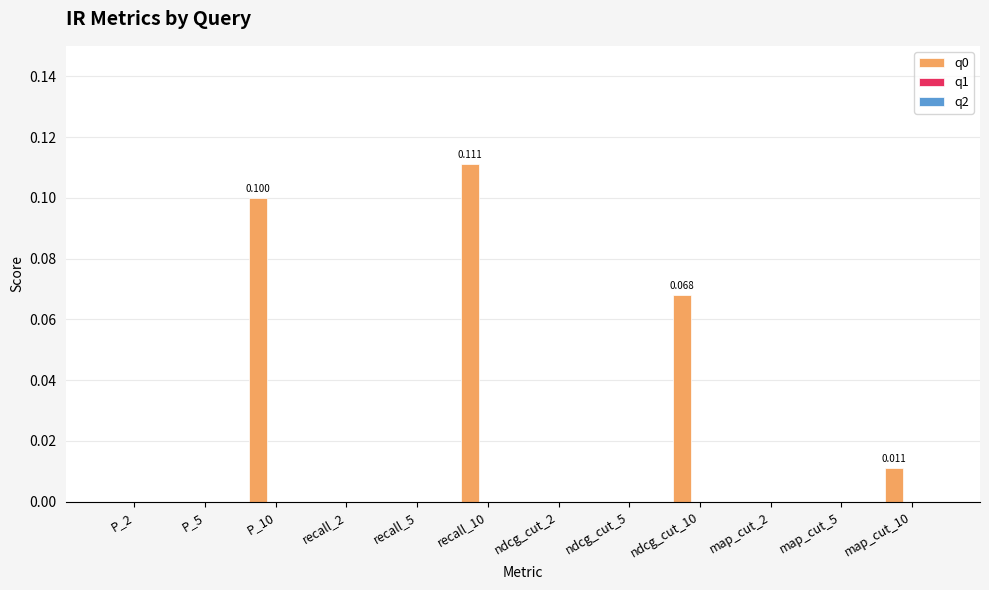

How many series are shown in this chart?

1